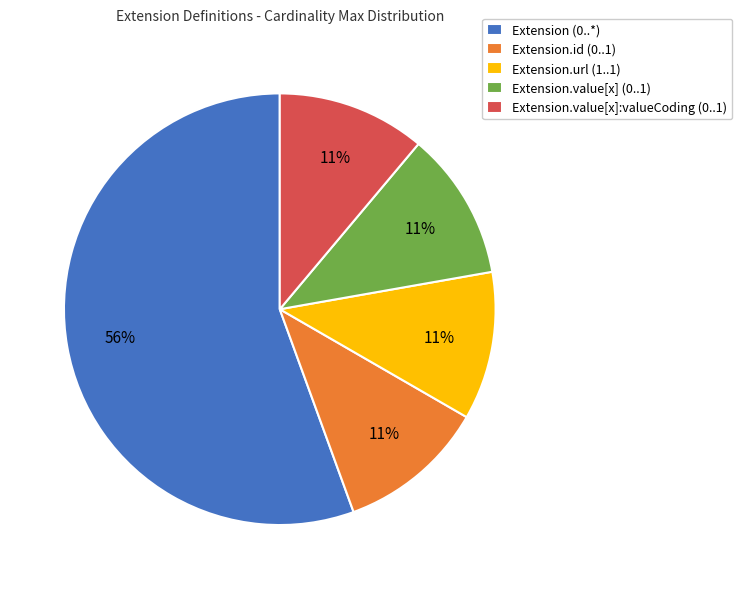

Which category accounts for the majority?

Extension (0..*)